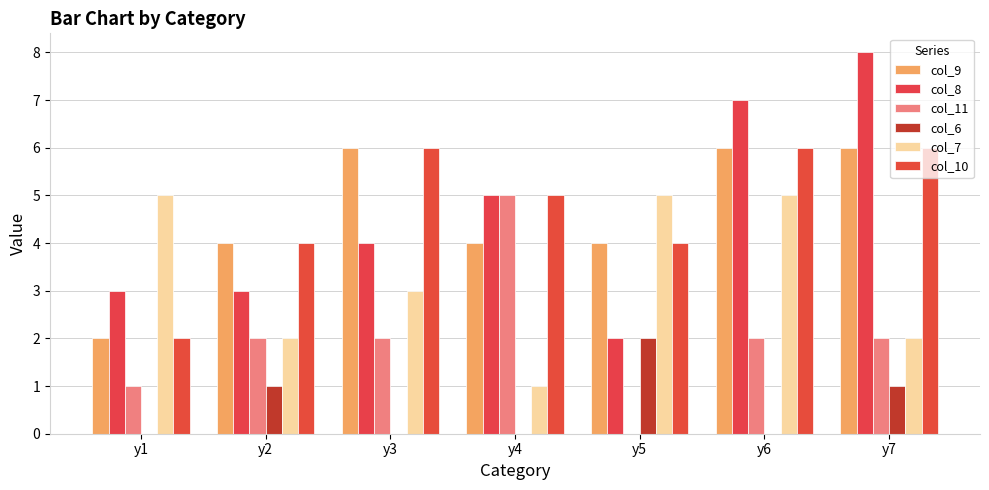

What is the sum of all col_11 values?

14